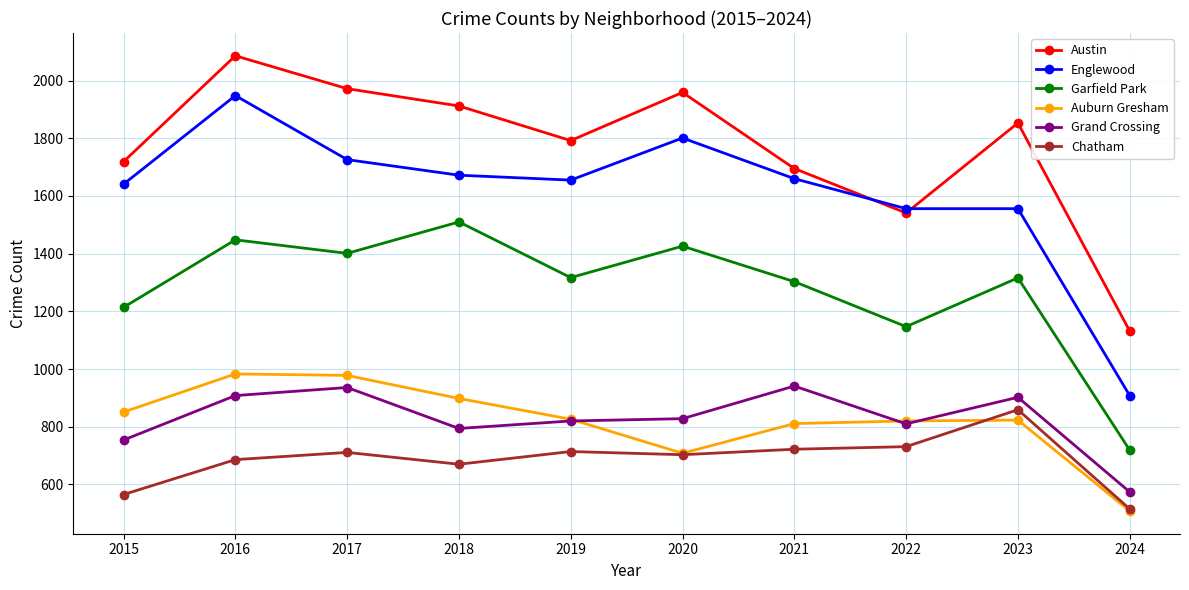

At which label does Austin first exceed 1853?

2016